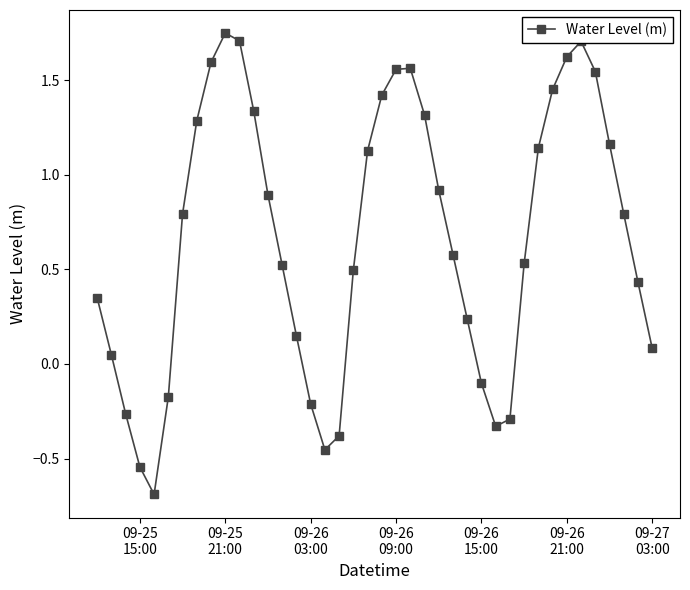

Does the chart display data point markers on the line(s)?

Yes